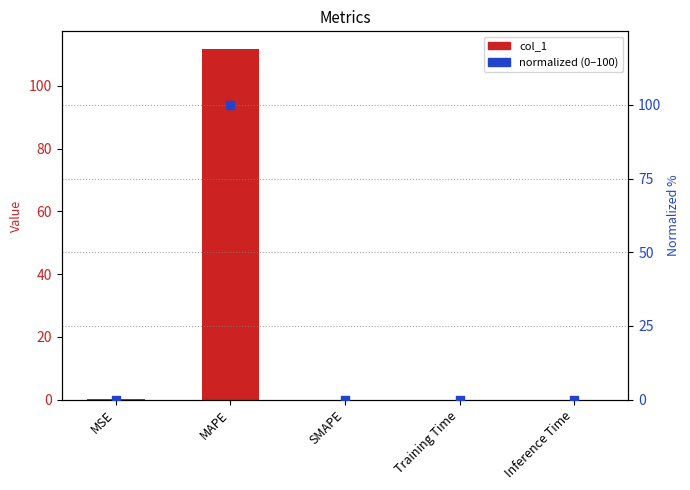

Which series has the largest Y range (max minus min)?

col_1